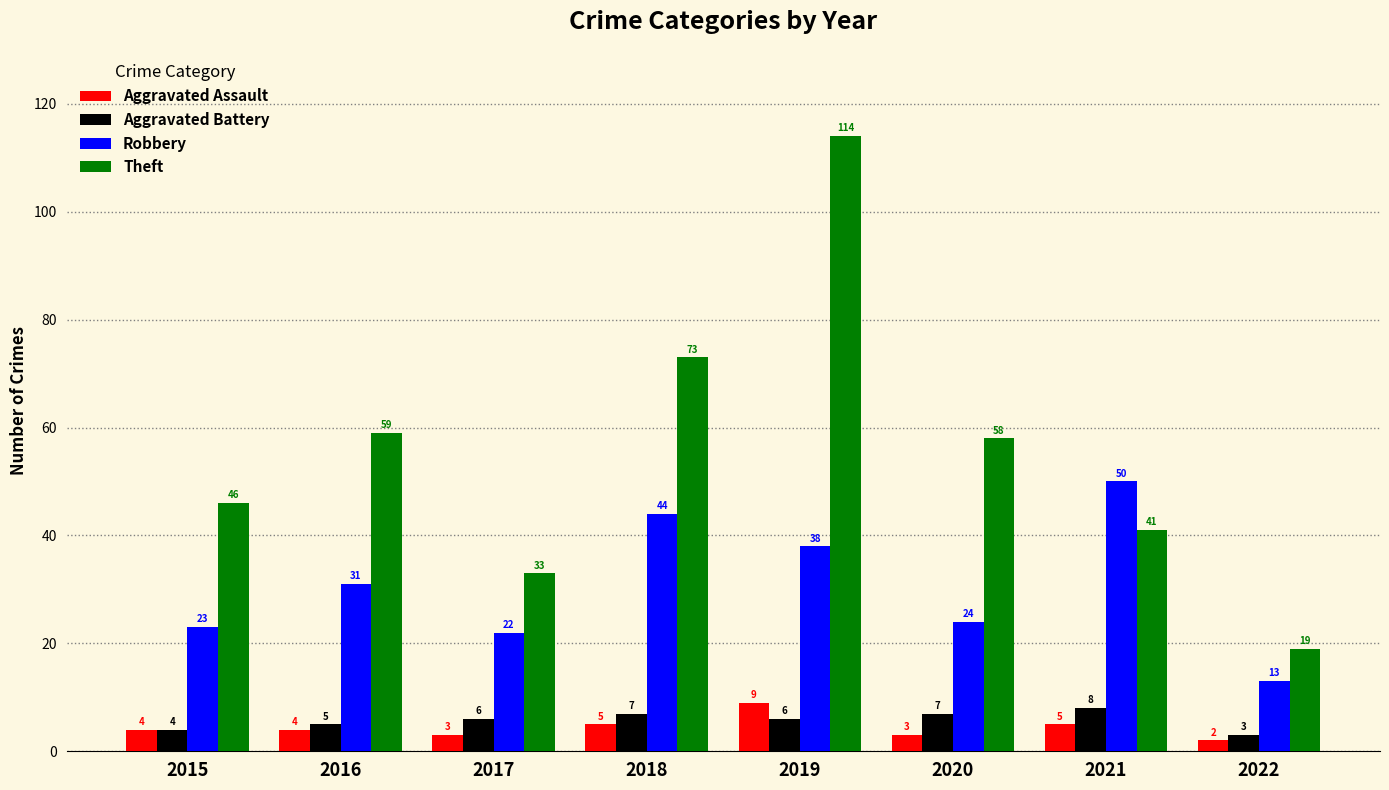

How many groups of bars are there?

8